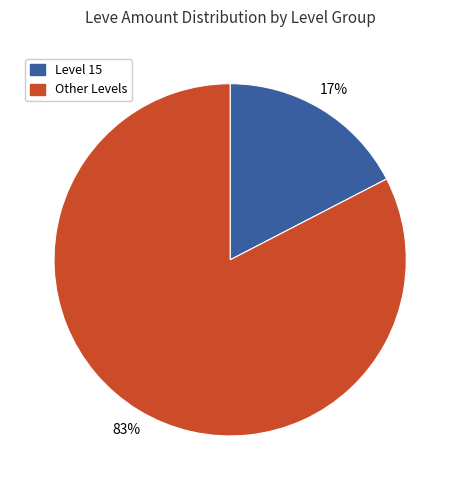

To the nearest percent, what is the average slice percentage?

50%